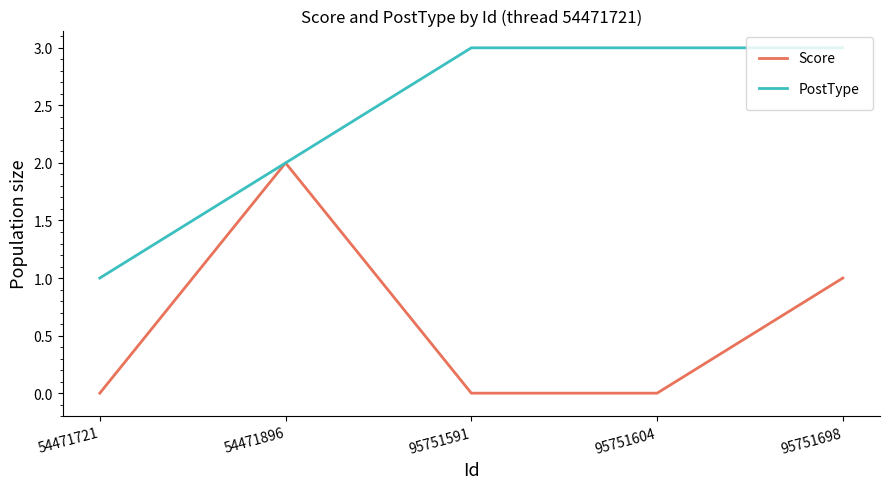

At 95751698, list the series in order from smallest to largest.

Score, PostType